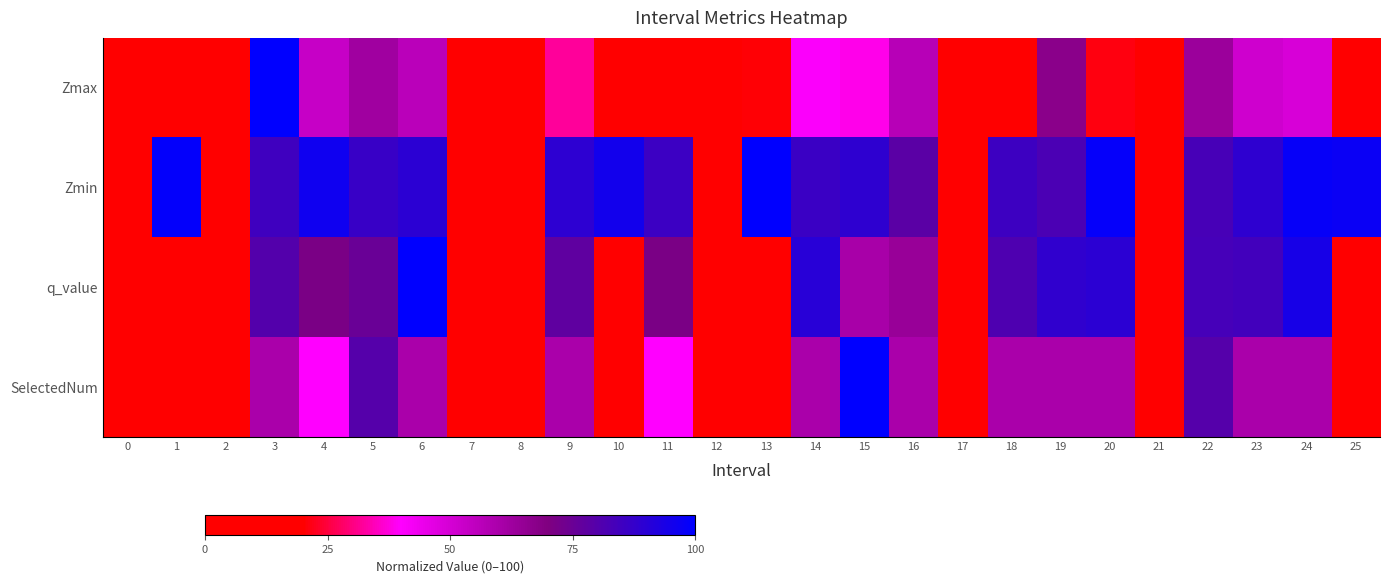

Rank the series at 17 from highest to lowest value.

Zmax, Zmin, q_value, SelectedNum